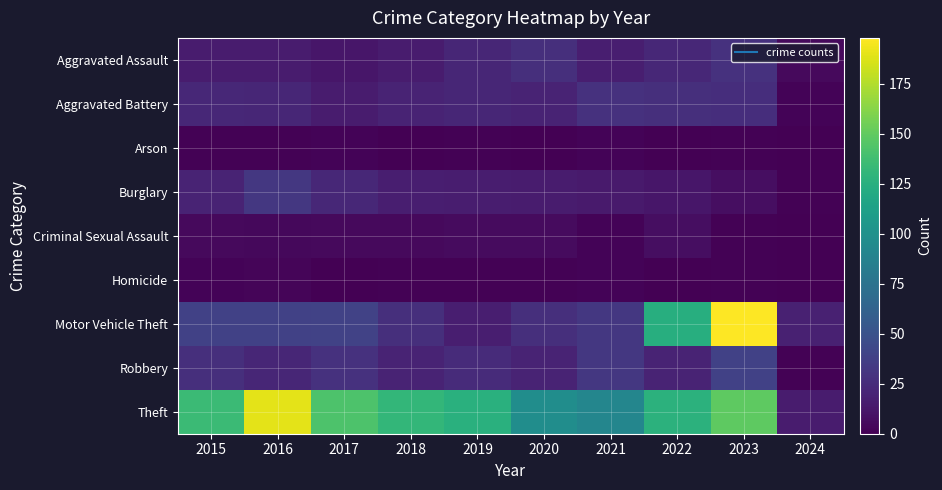

Reading left to right, transcribe all the data shown in this chart.

Aggravated Assault: 2015=15	2016=15	2017=12	2018=15	2019=21	2020=27	2021=17	2022=22	2023=28	2024=5
Aggravated Battery: 2015=22	2016=21	2017=15	2018=20	2019=21	2020=20	2021=28	2022=27	2023=26	2024=2
Arson: 2015=1	2016=1	2017=2	2018=0	2019=1	2020=0	2021=2	2022=0	2023=1	2024=0
Burglary: 2015=20	2016=32	2017=22	2018=17	2019=16	2020=15	2021=14	2022=12	2023=7	2024=1
Criminal Sexual Assault: 2015=5	2016=4	2017=5	2018=5	2019=6	2020=6	2021=2	2022=7	2023=1	2024=0
Homicide: 2015=2	2016=3	2017=0	2018=1	2019=1	2020=1	2021=2	2022=0	2023=1	2024=0
Motor Vehicle Theft: 2015=38	2016=38	2017=39	2018=27	2019=17	2020=27	2021=32	2022=124	2023=198	2024=18
Robbery: 2015=27	2016=21	2017=28	2018=20	2019=24	2020=20	2021=32	2022=20	2023=38	2024=1
Theft: 2015=135	2016=190	2017=143	2018=131	2019=126	2020=97	2021=91	2022=127	2023=149	2024=15